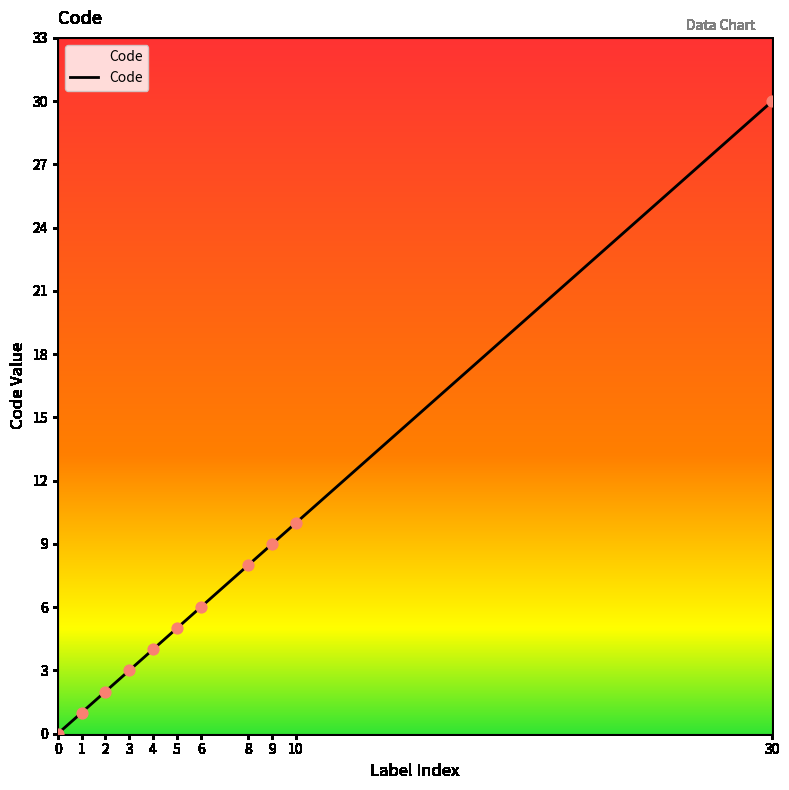

What is the change in value from 1 to 10?

+9